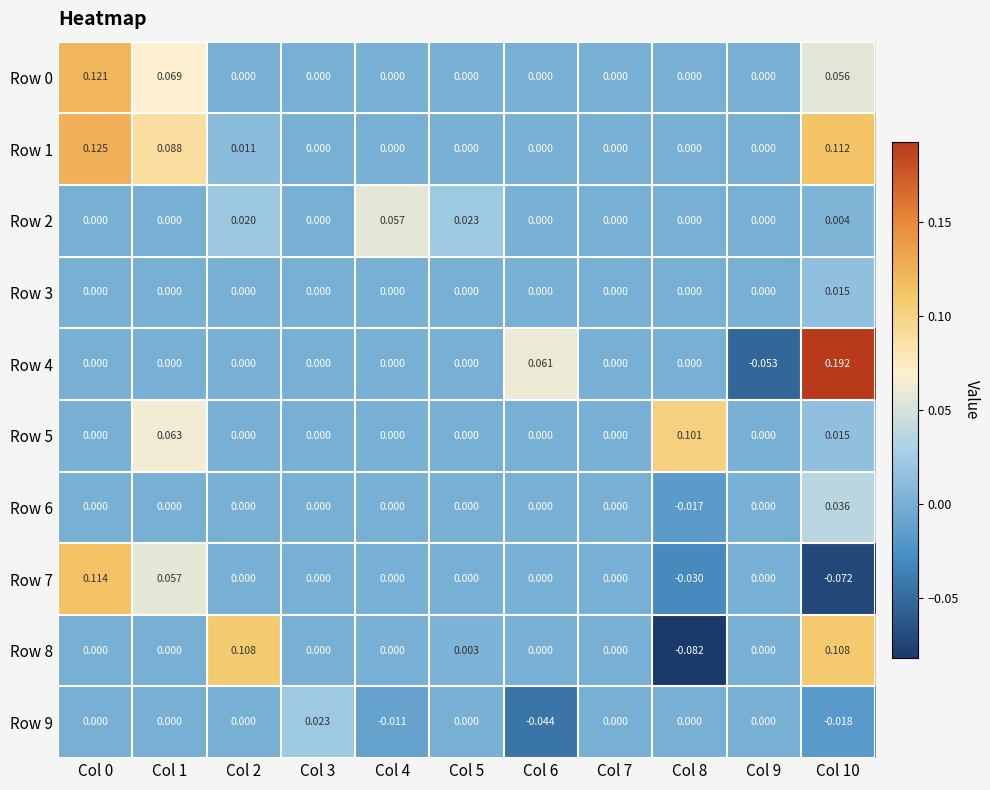

Is the value of Row 7 at Col 10 greater than the value of Row 6 at Col 2?

No